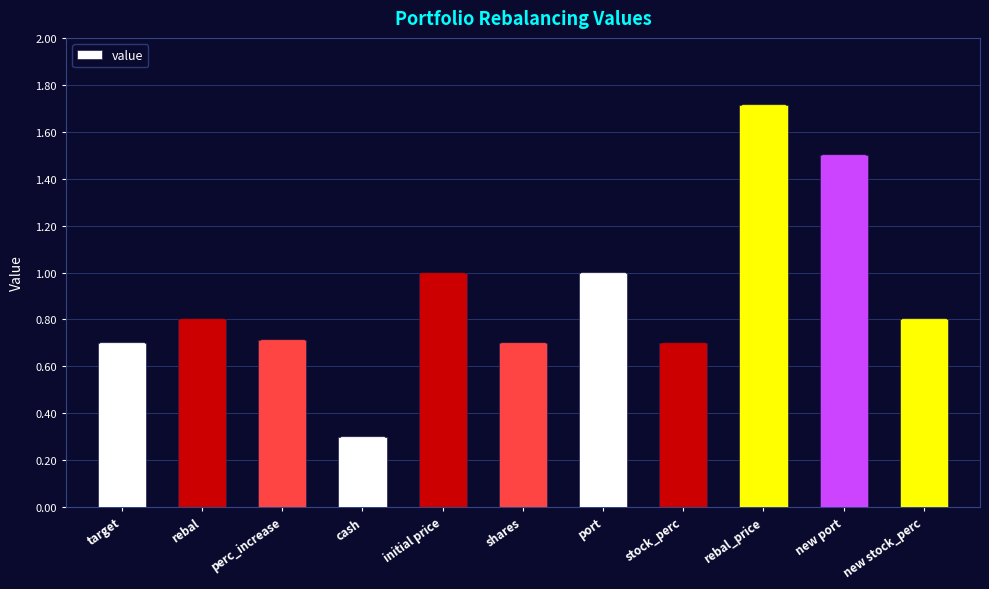

What is the difference between the second highest and minimum values?

1.2